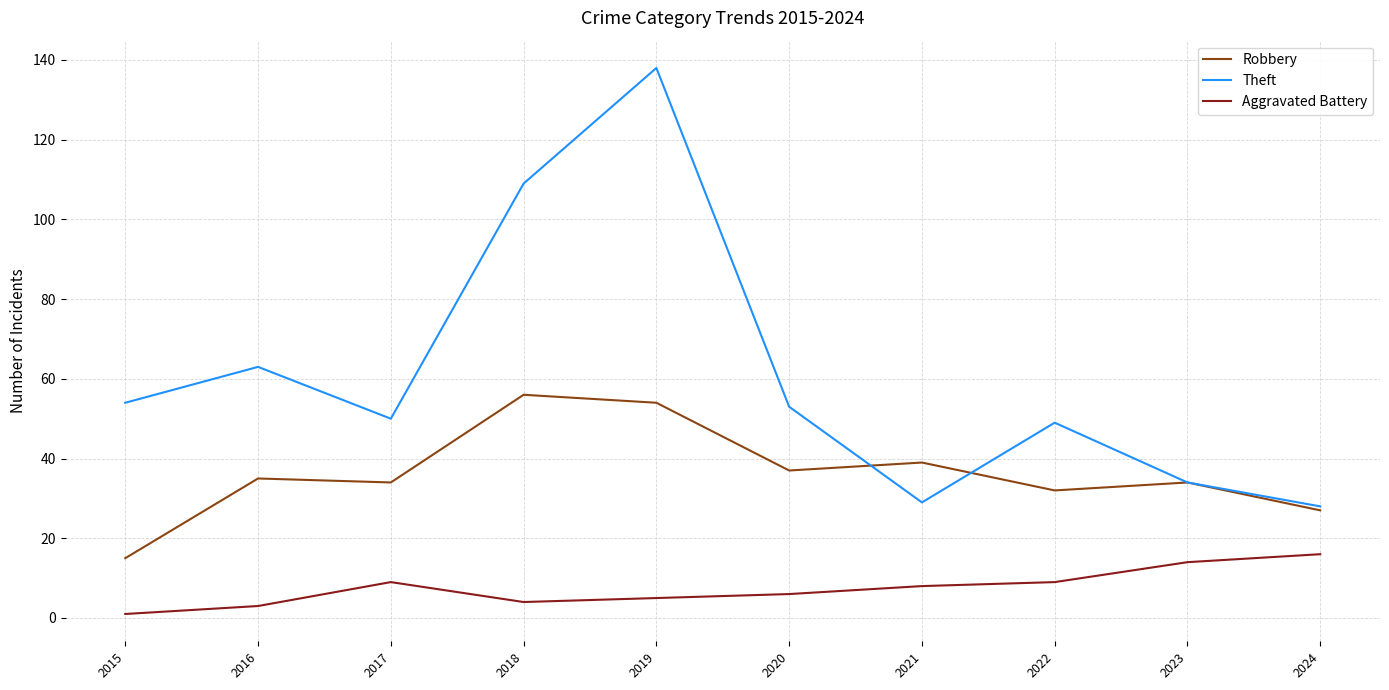

List the series in order of their peak value, highest first.

Theft, Robbery, Aggravated Battery